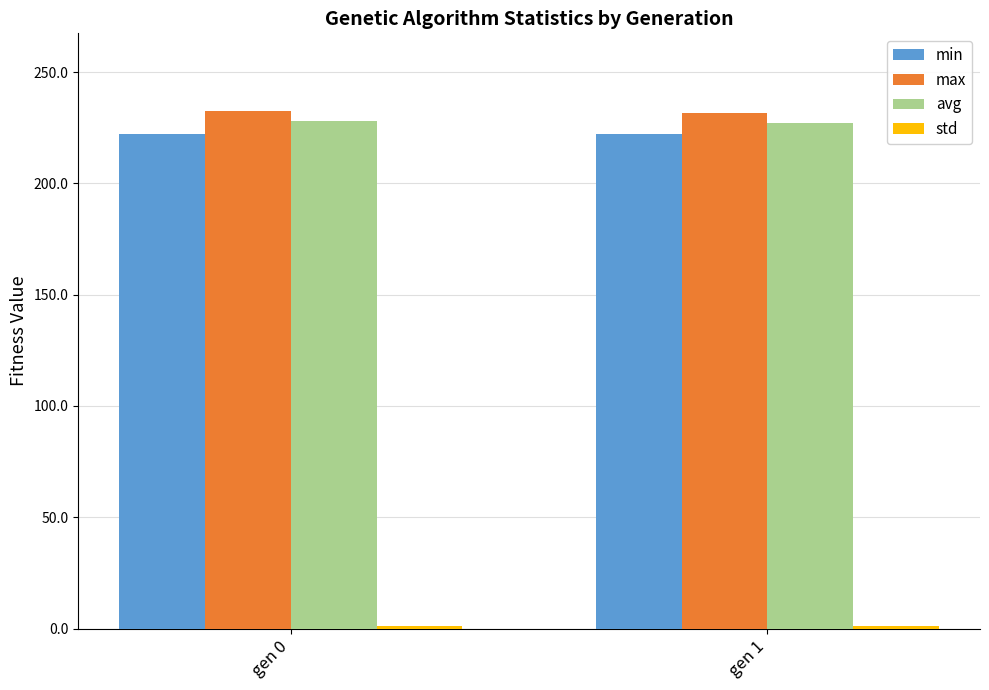

What is the maximum value shown in the chart?

232.5